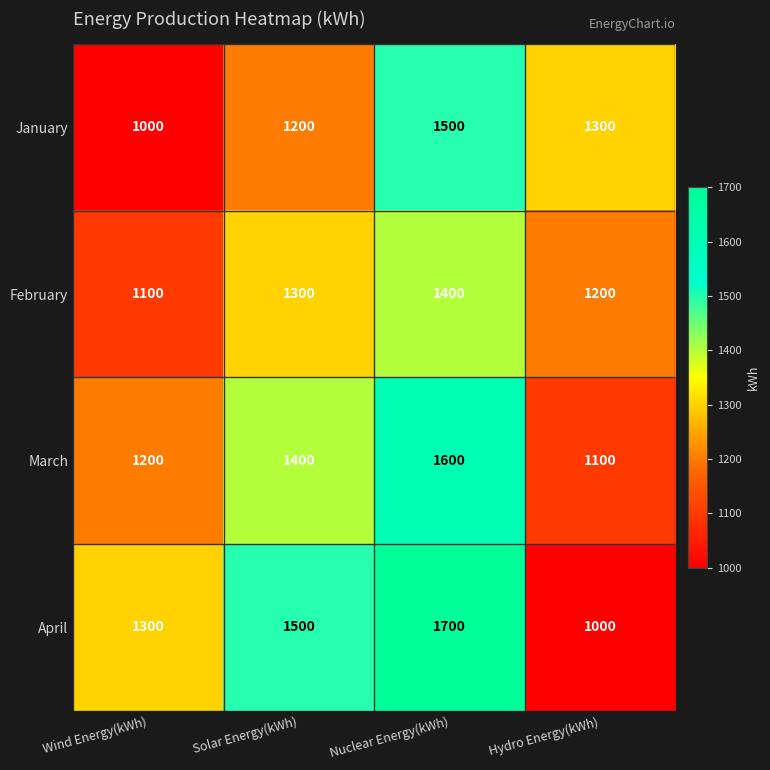

How many categories are shown in the chart?

4